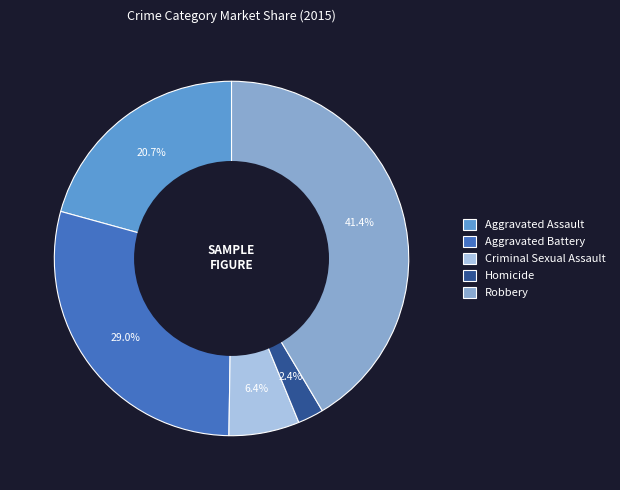

What is the smallest slice in the pie chart?

Homicide